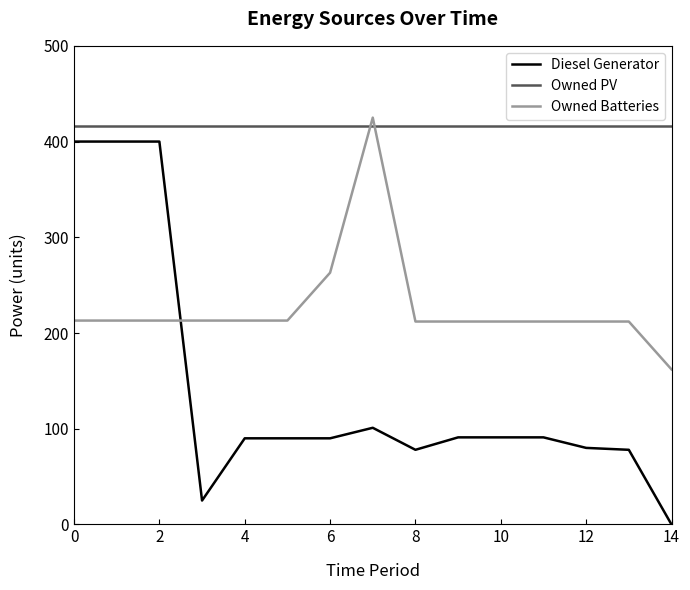

How many times do Owned Batteries and Diesel Generator cross each other?

1